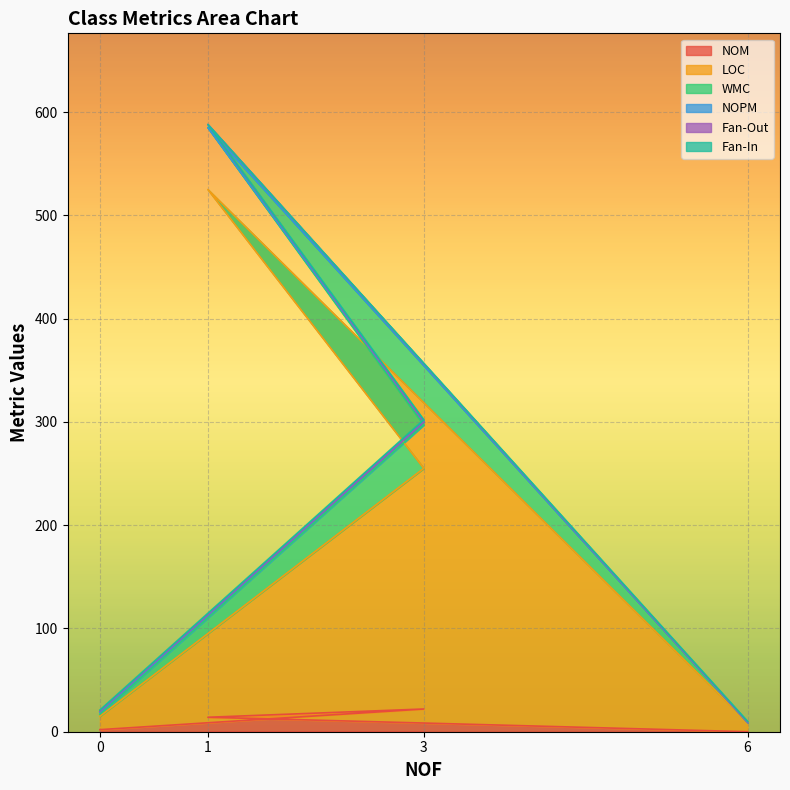

True or false: WMC and NOM cross at least once.

False